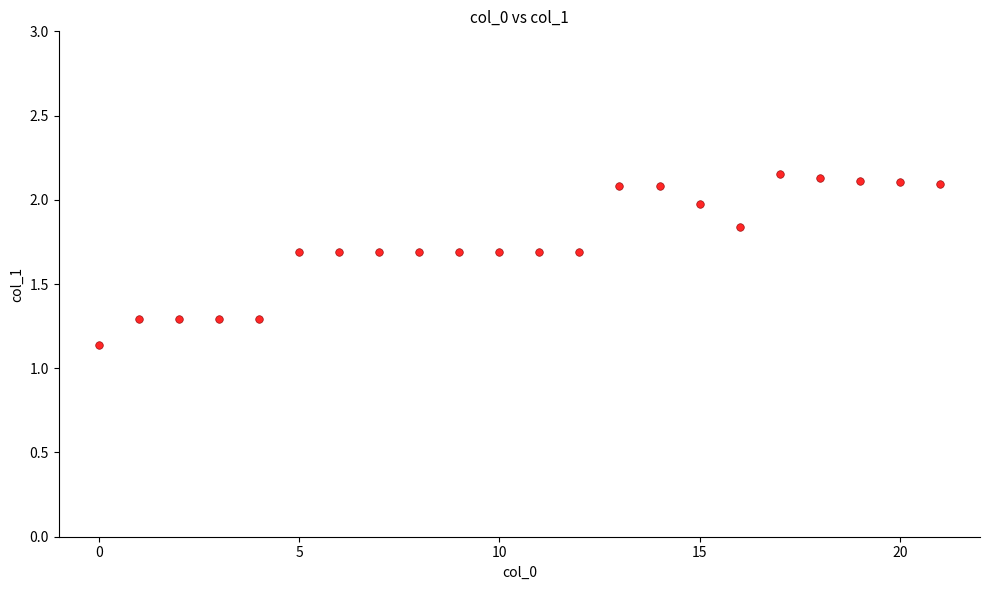

What is the range of Y values (max minus min)?

1.0